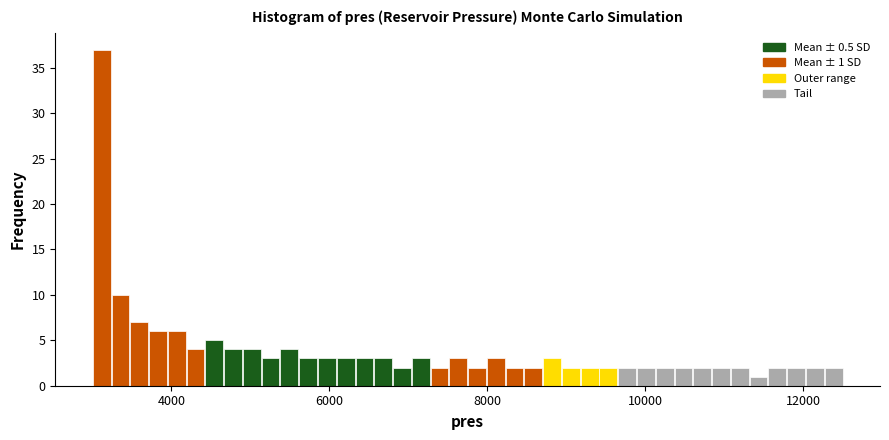

Read against the x-axis, roughly where is the centre of the tallest bar?

3200